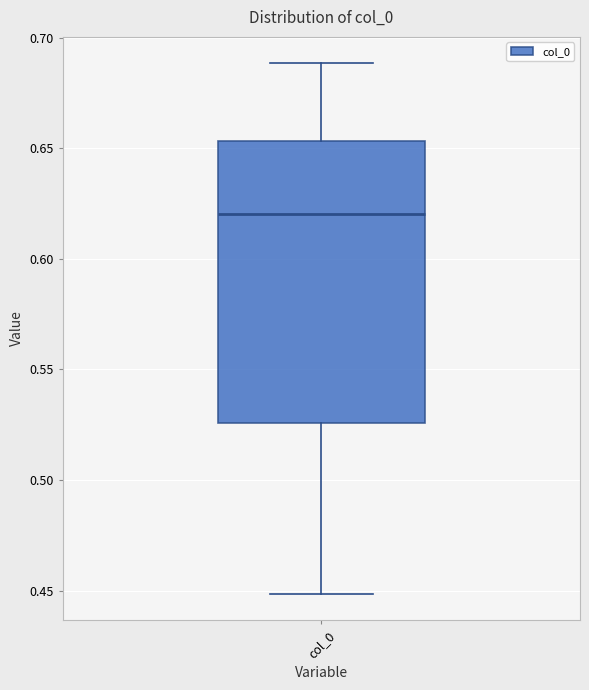

Where does the median line of the box for col_0 sit on the y-axis? The values are not printed on the chart, so give them approximately, as read against the axis.

0.620